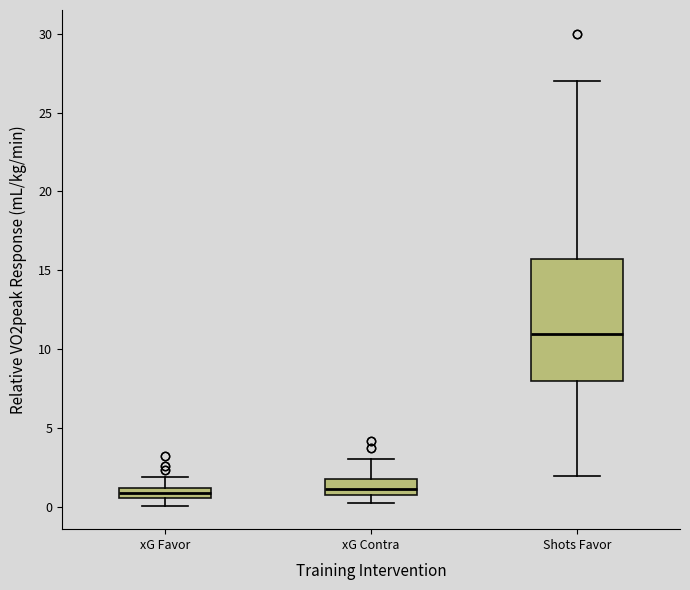

Which box has the highest median line?

Shots Favor